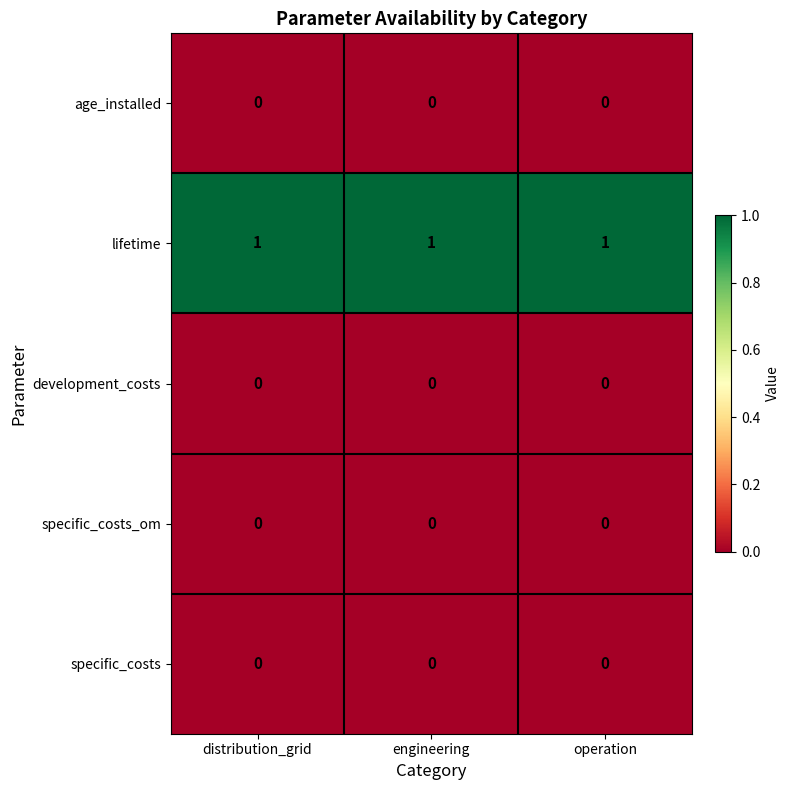

The lifetime series shows 1 at operation. True or false?

True